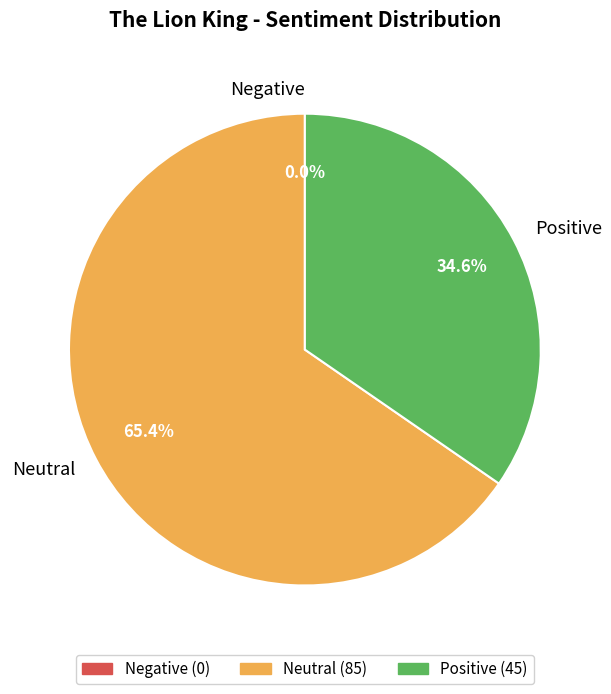

Which category has the smallest portion of the pie?

Negative